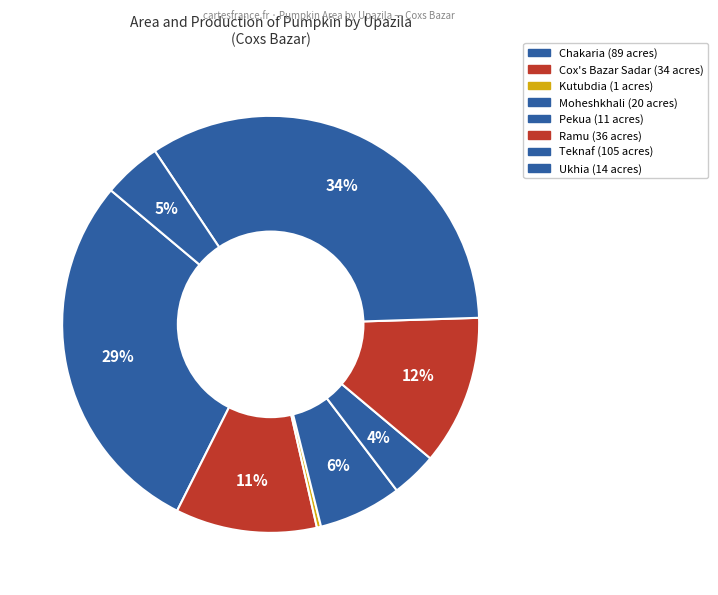

Is it true that Ramu is 24% of the pie?

False